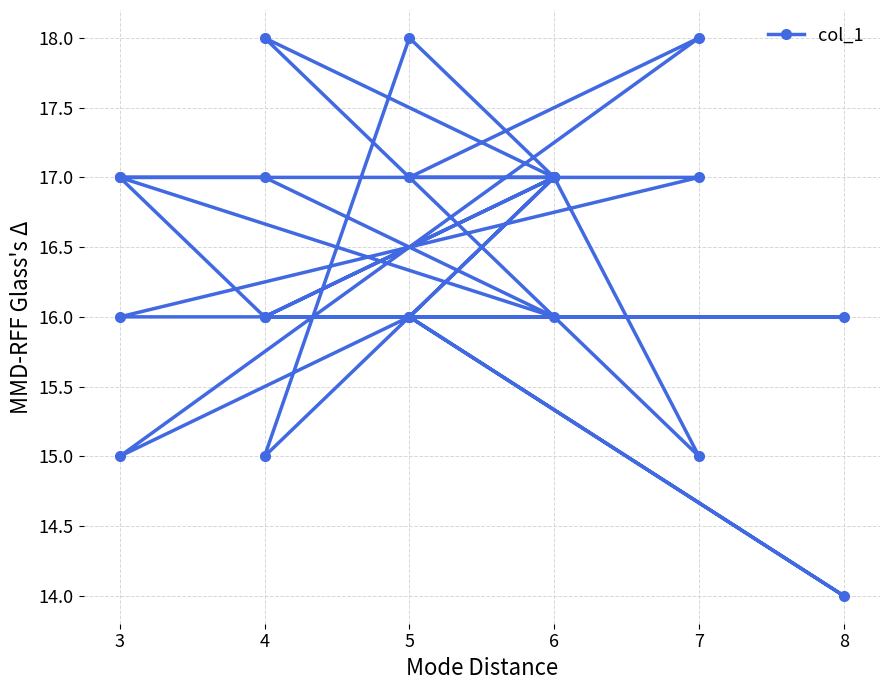

At which category does the data reach its first local valley?

4